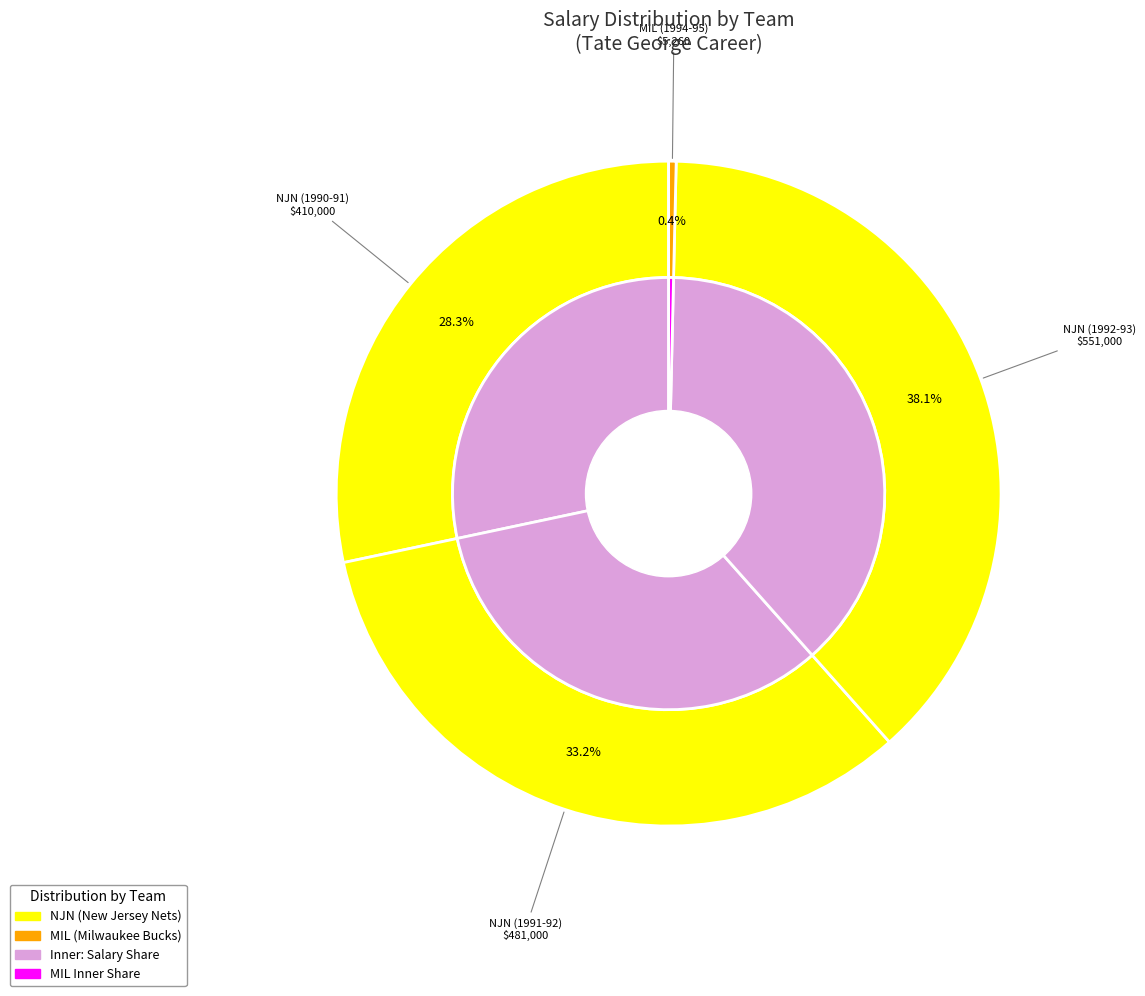

Is there a majority slice in this chart?

No